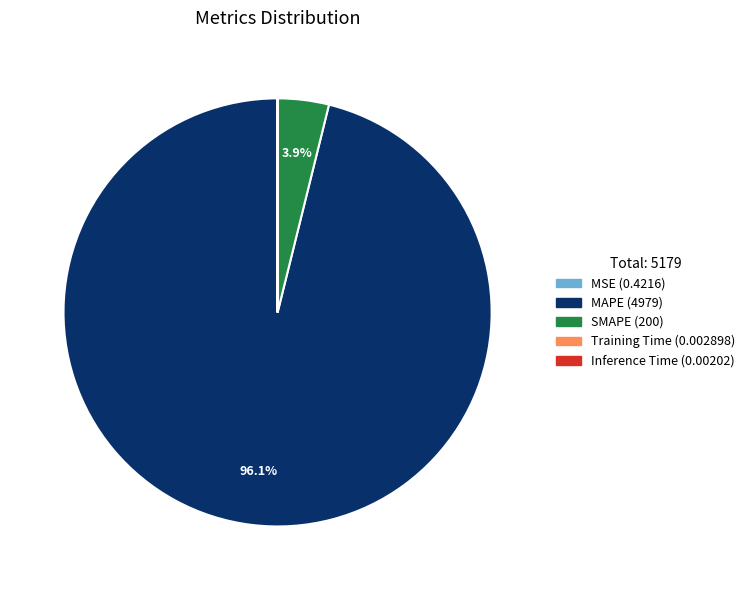

Does MAPE represent more than half of the total?

Yes